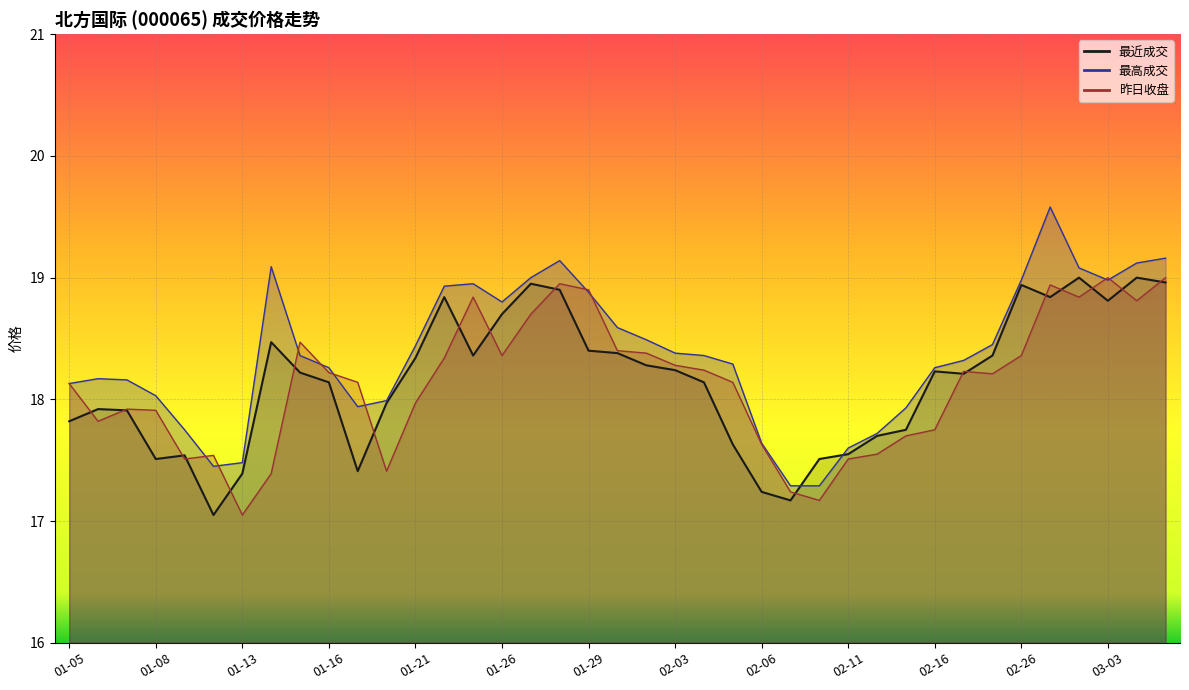

Reading left to right, transcribe all the data shown in this chart.

最近成交: 01-05=17.8	01-06=17.9	01-07=17.9	01-08=17.5	01-09=17.5	01-12=17.1	01-13=17.4	01-14=18.5	01-15=18.2	01-16=18.1	01-19=17.4	01-20=18.0	01-21=18.3	01-22=18.8	01-23=18.4	01-26=18.7	01-27=18.9	01-28=18.9	01-29=18.4	01-30=18.4	02-02=18.3	02-03=18.2	02-04=18.1	02-05=17.6	02-06=17.2	02-09=17.2	02-10=17.5	02-11=17.6	02-12=17.7	02-13=17.8	02-16=18.2	02-17=18.2	02-25=18.4	02-26=18.9	02-27=18.8	03-02=19.0	03-03=18.8	03-04=19.0	03-05=19.0
昨日收盘: 01-05=18.1	01-06=17.8	01-07=17.9	01-08=17.9	01-09=17.5	01-12=17.5	01-13=17.1	01-14=17.4	01-15=18.5	01-16=18.2	01-19=18.1	01-20=17.4	01-21=18.0	01-22=18.3	01-23=18.8	01-26=18.4	01-27=18.7	01-28=18.9	01-29=18.9	01-30=18.4	02-02=18.4	02-03=18.3	02-04=18.2	02-05=18.1	02-06=17.6	02-09=17.2	02-10=17.2	02-11=17.5	02-12=17.6	02-13=17.7	02-16=17.8	02-17=18.2	02-25=18.2	02-26=18.4	02-27=18.9	03-02=18.8	03-03=19.0	03-04=18.8	03-05=19.0